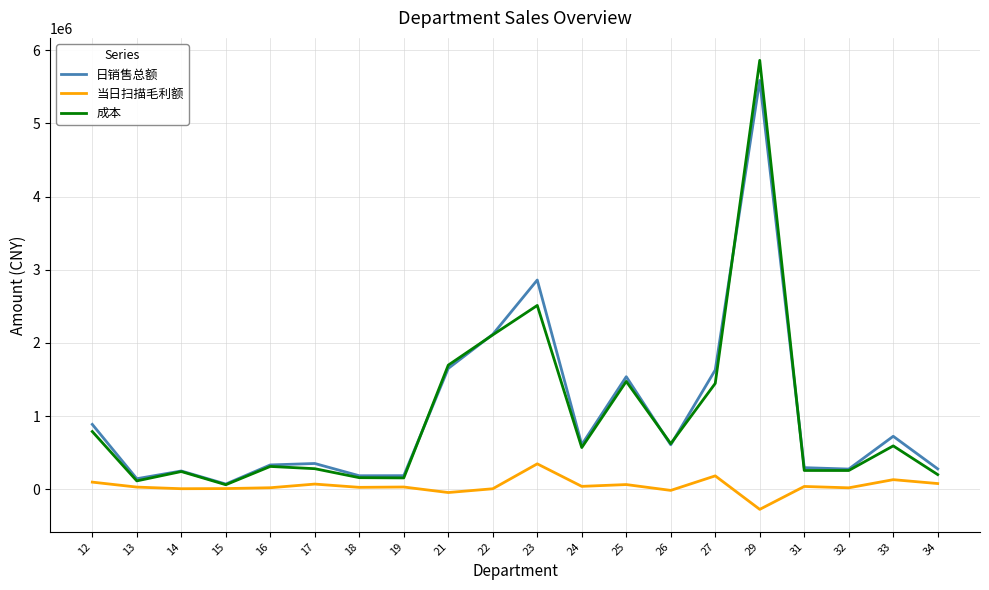

How many lines are shown in the chart?

3